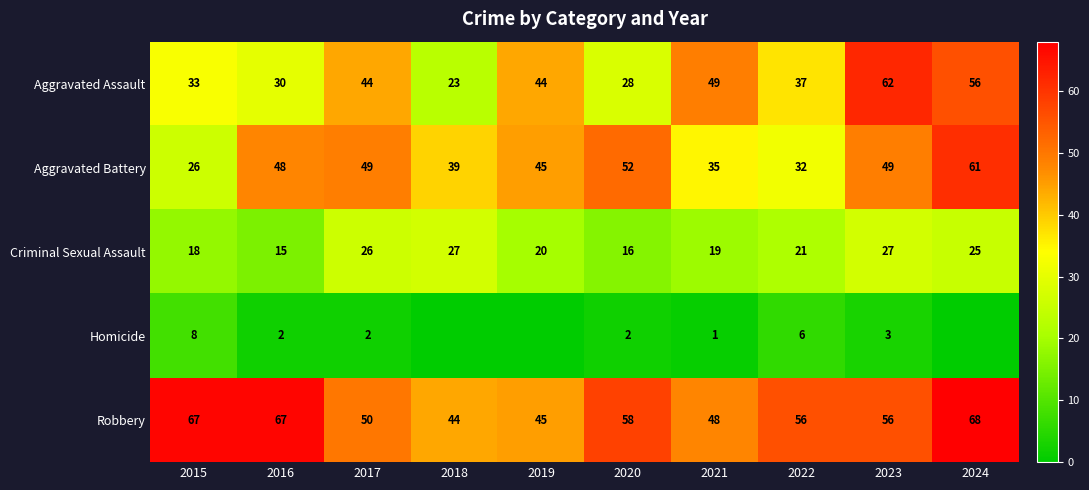

At which category is the sum across all series the highest?

2024